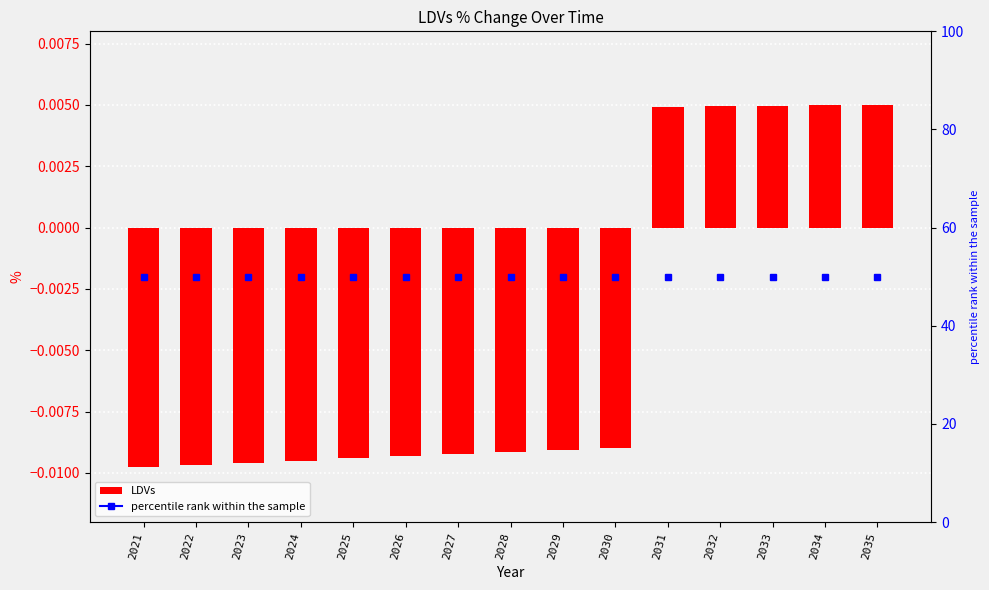

Rank the categories by value from lowest to highest.

2021, 2022, 2023, 2024, 2025, 2026, 2027, 2028, 2029, 2030, 2031, 2032, 2033, 2034, 2035